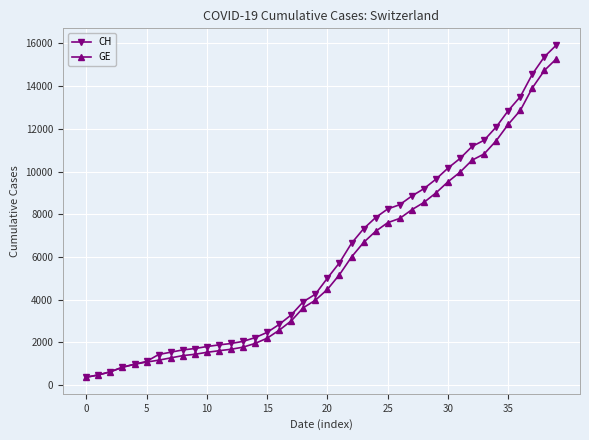

Which series has the widest spread of values?

CH